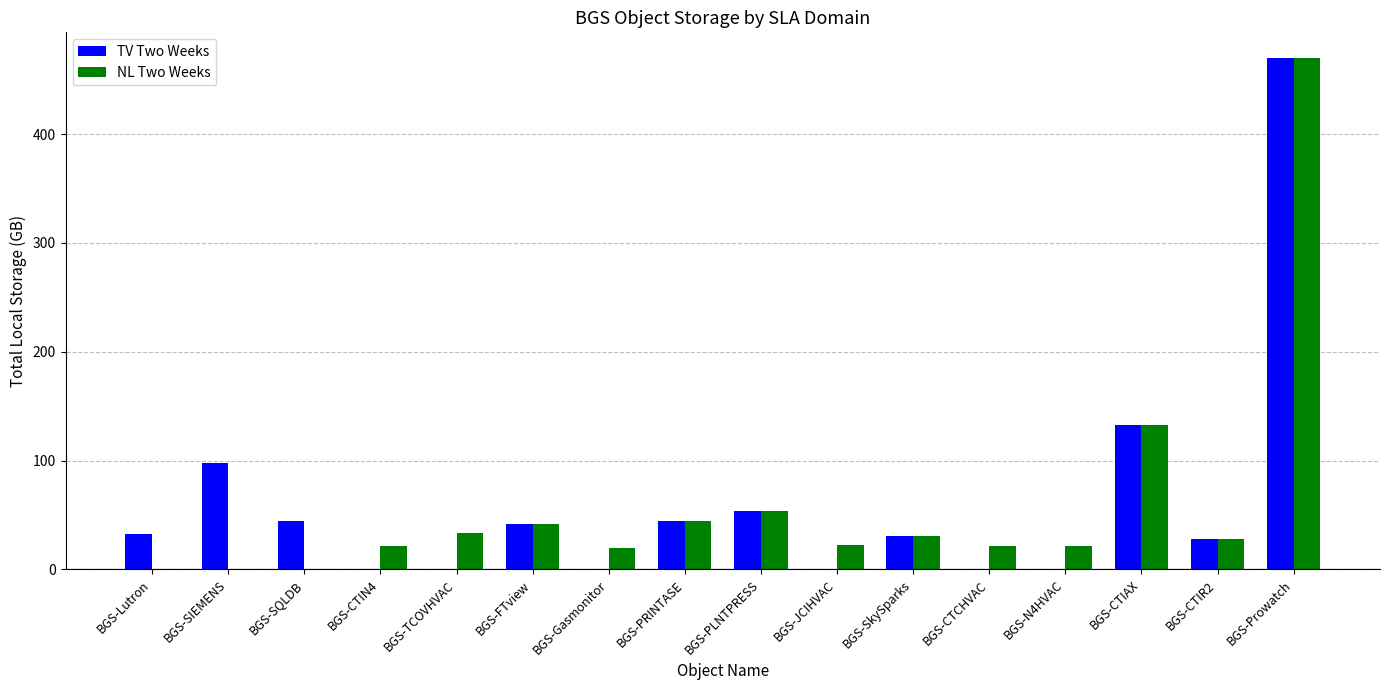

What is the maximum value for TV Two Weeks?

469.9